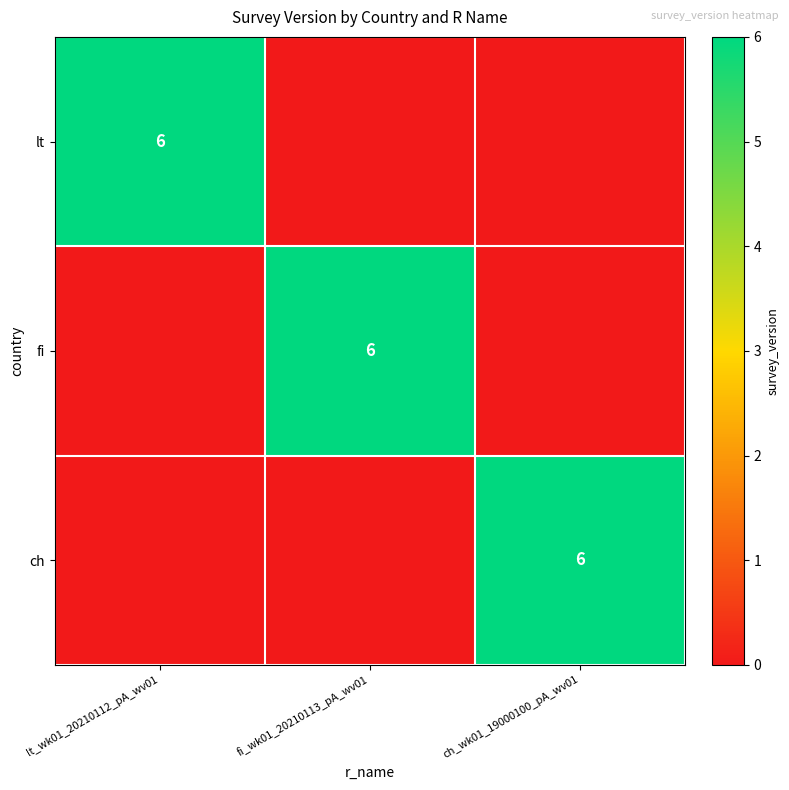

The lt series shows 4 at lt_wk01_20210112_pA_wv01. True or false?

False